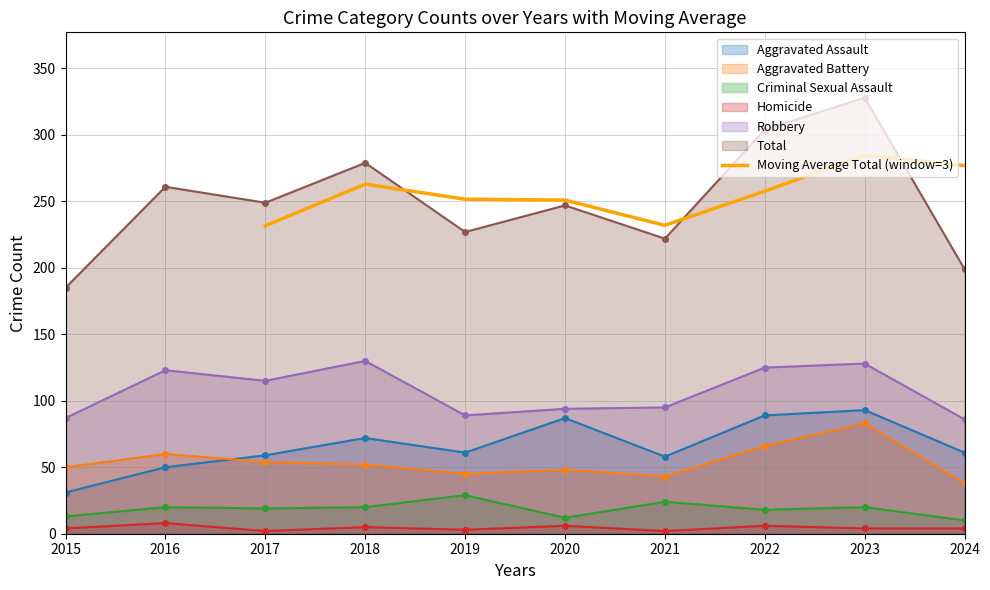

True or false: Moving Average Total (window=3) has a value of 231.7 at 2017.

True